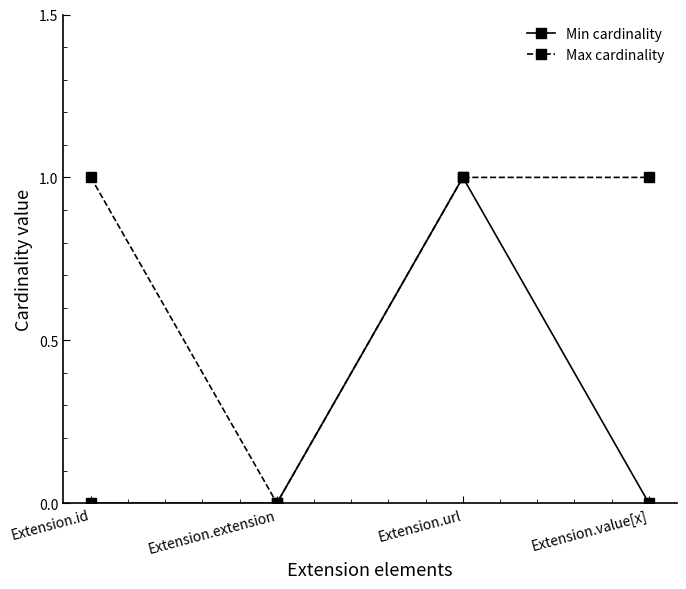

Which series has the largest total across all categories?

Max cardinality